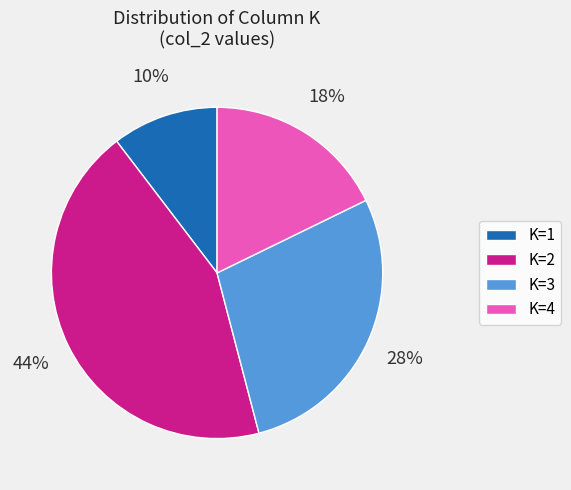

Is there any slice that represents more than half of the pie?

No